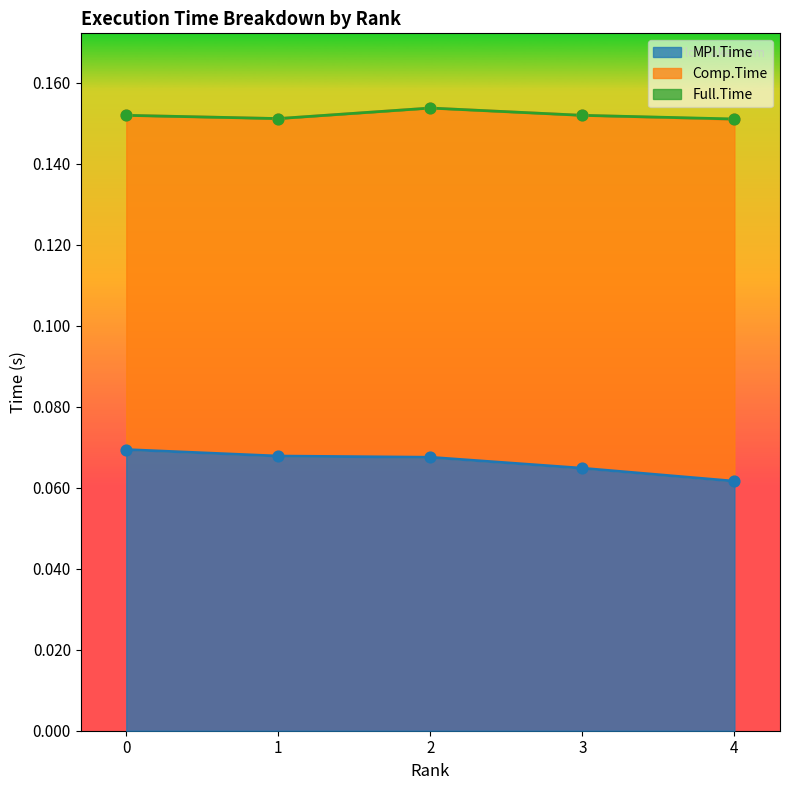

At how many categories does at least one series exceed 0?

5